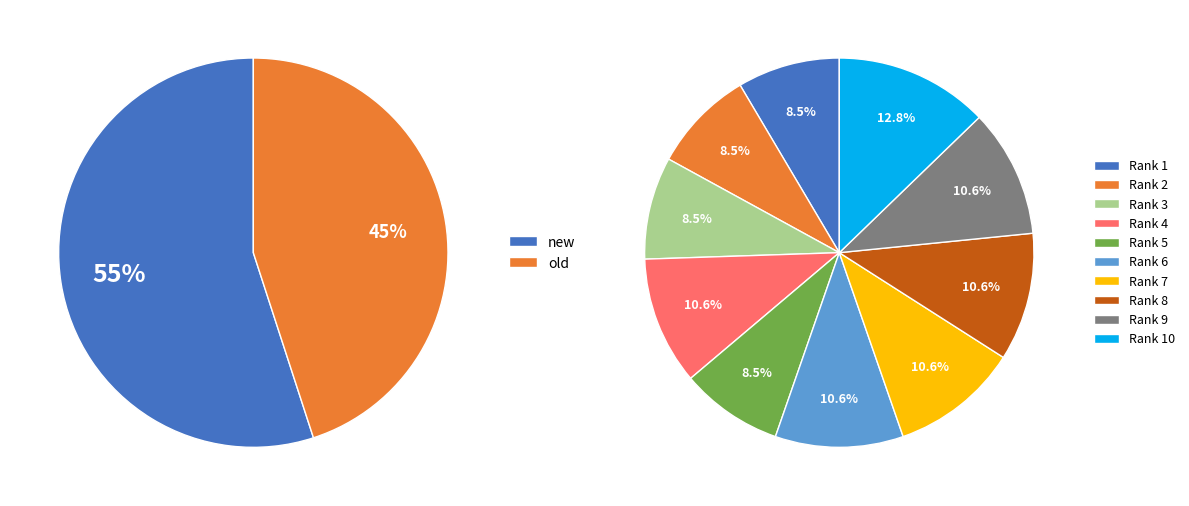

Rank the categories by value from highest to lowest.

new, old